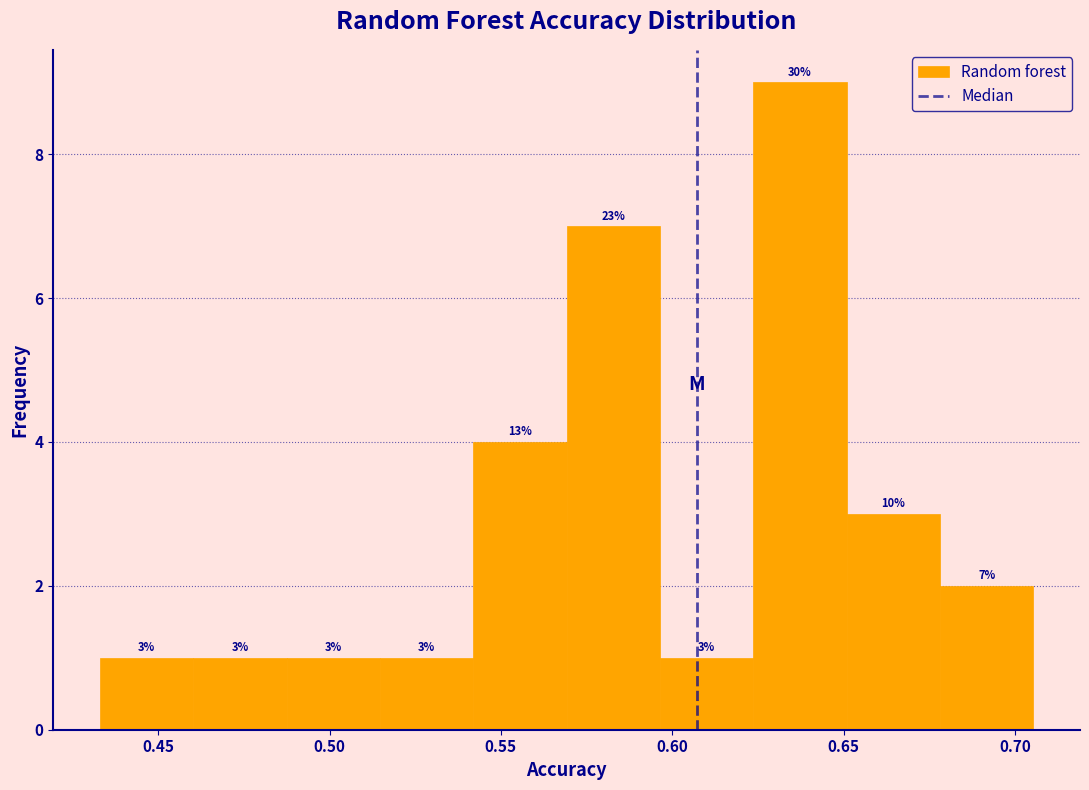

Which range on the x-axis has the tallest bar?

0.625 to 0.650